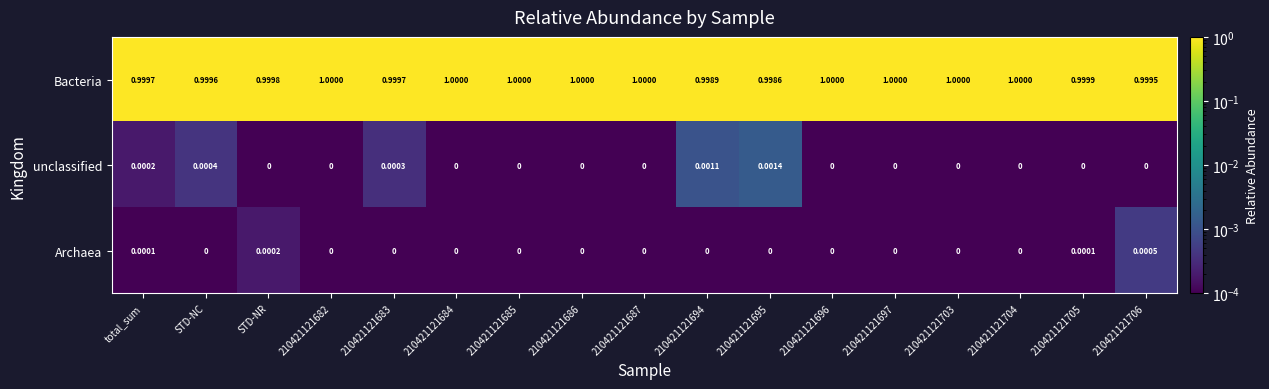

Is the value of unclassified at 210421121685 greater than the value of Bacteria at 210421121704?

No